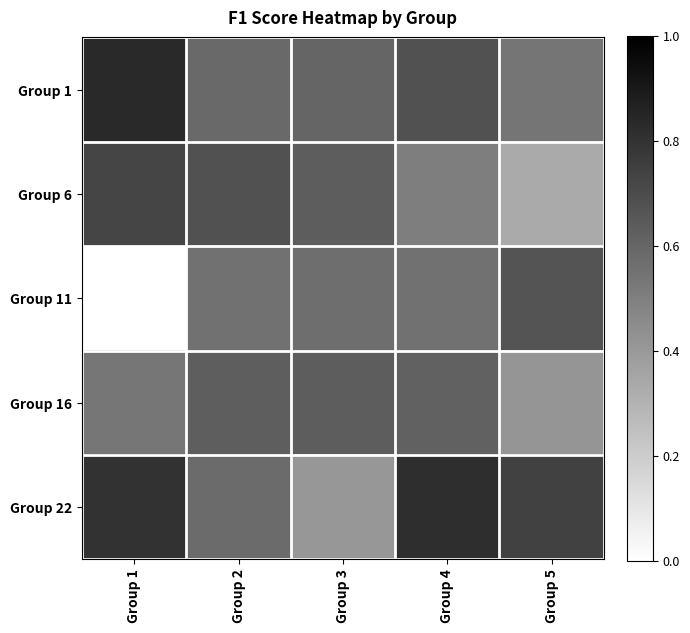

What is the maximum value shown in the chart?

0.8